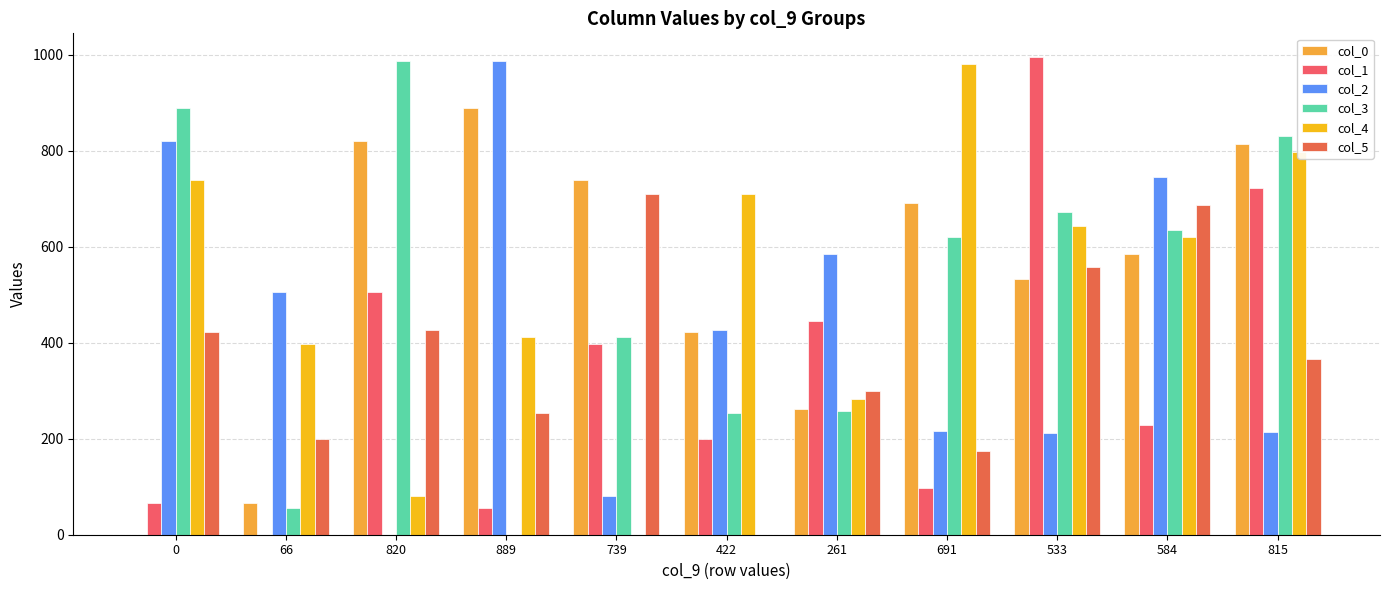

What is the sum of the col_1 values at 422 and 0?

266